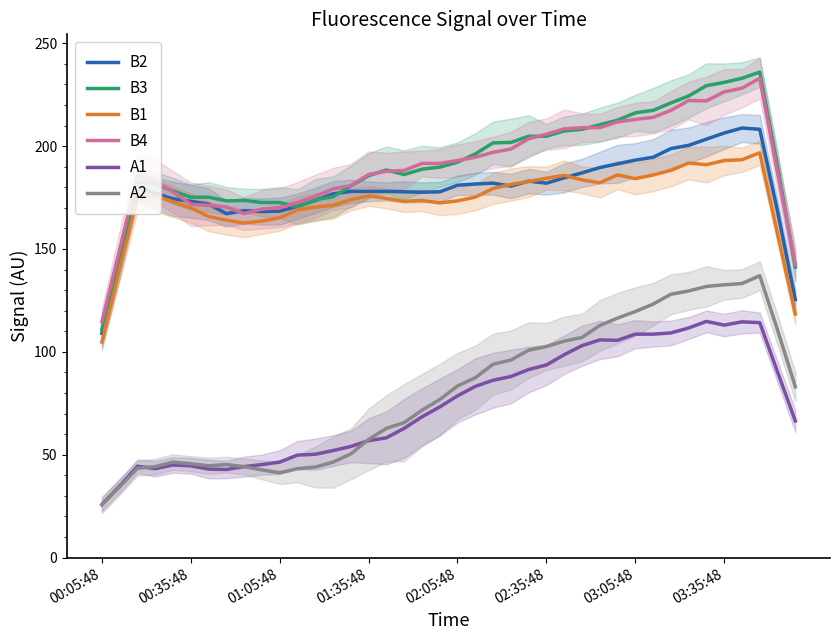

Is it true that B2 equals 187.0 at 27?

True